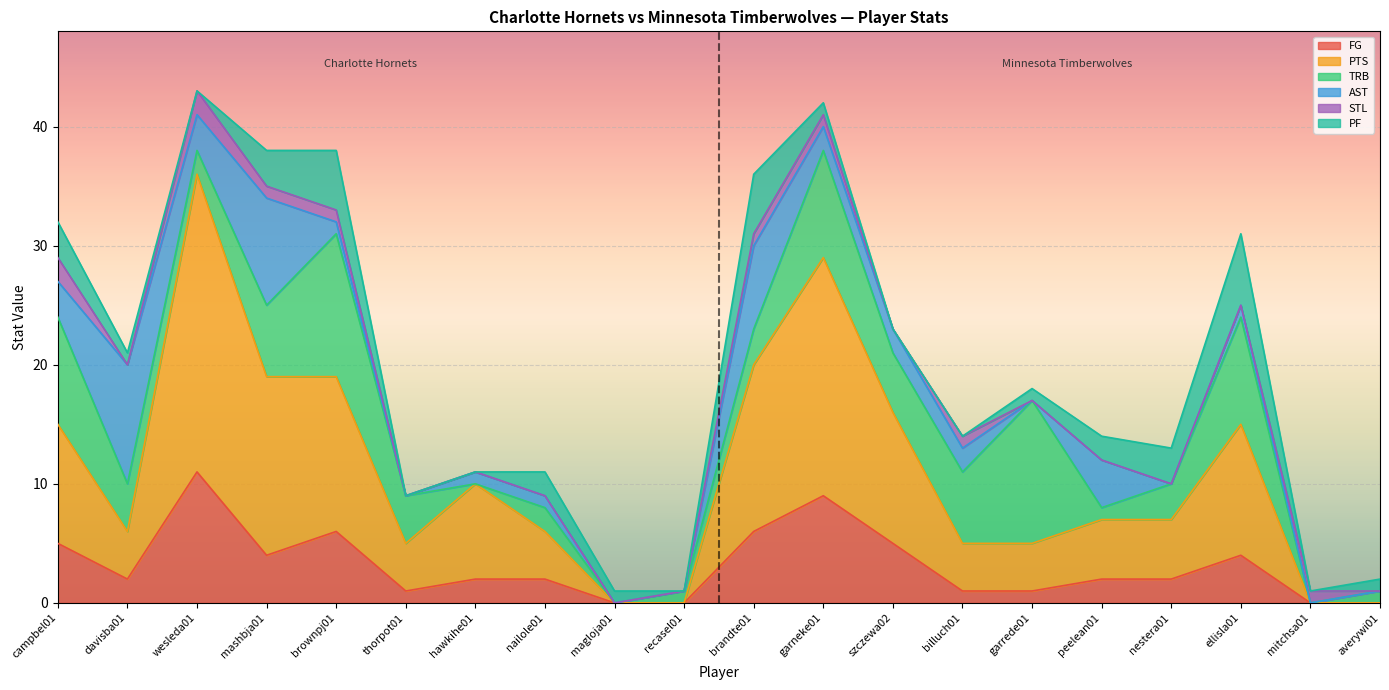

Where is AST nearest to the value 5?

peelean01